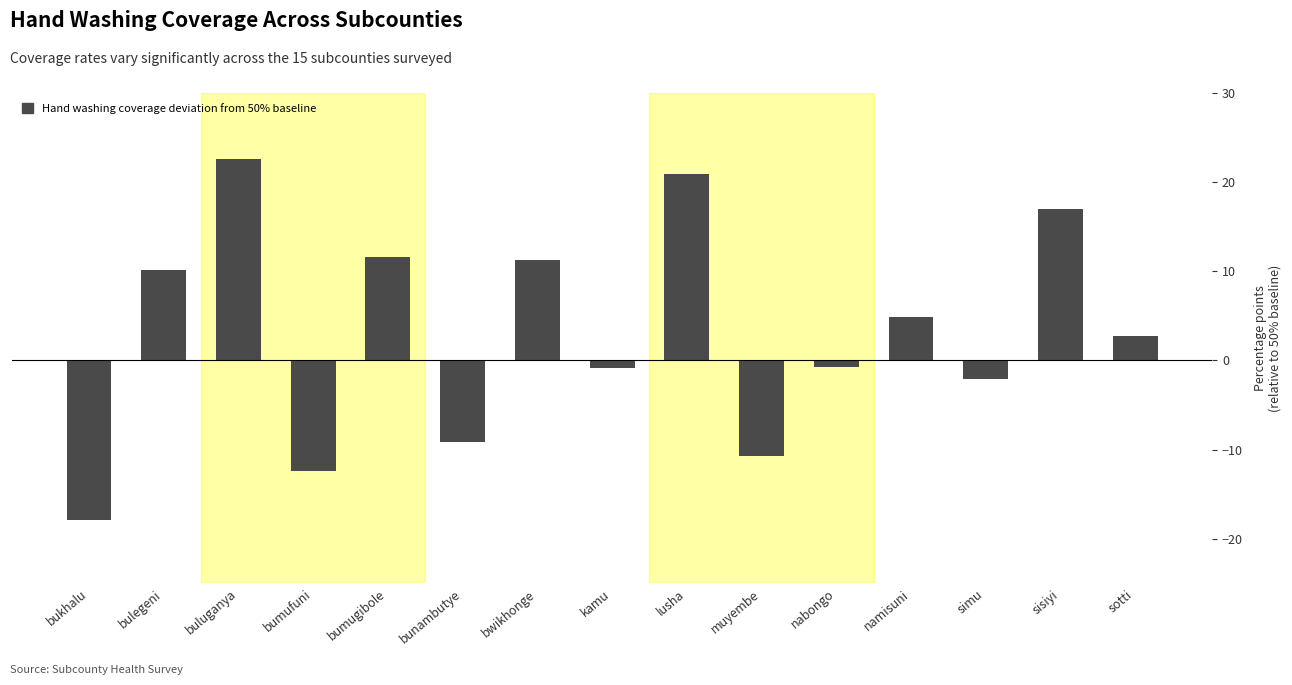

What is the difference between the second highest and minimum values?

38.8